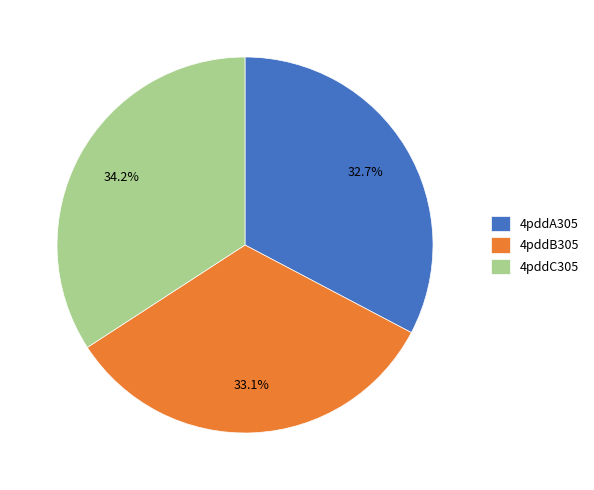

What percentage do 4pddB305 and 4pddC305 together represent?

67.3%